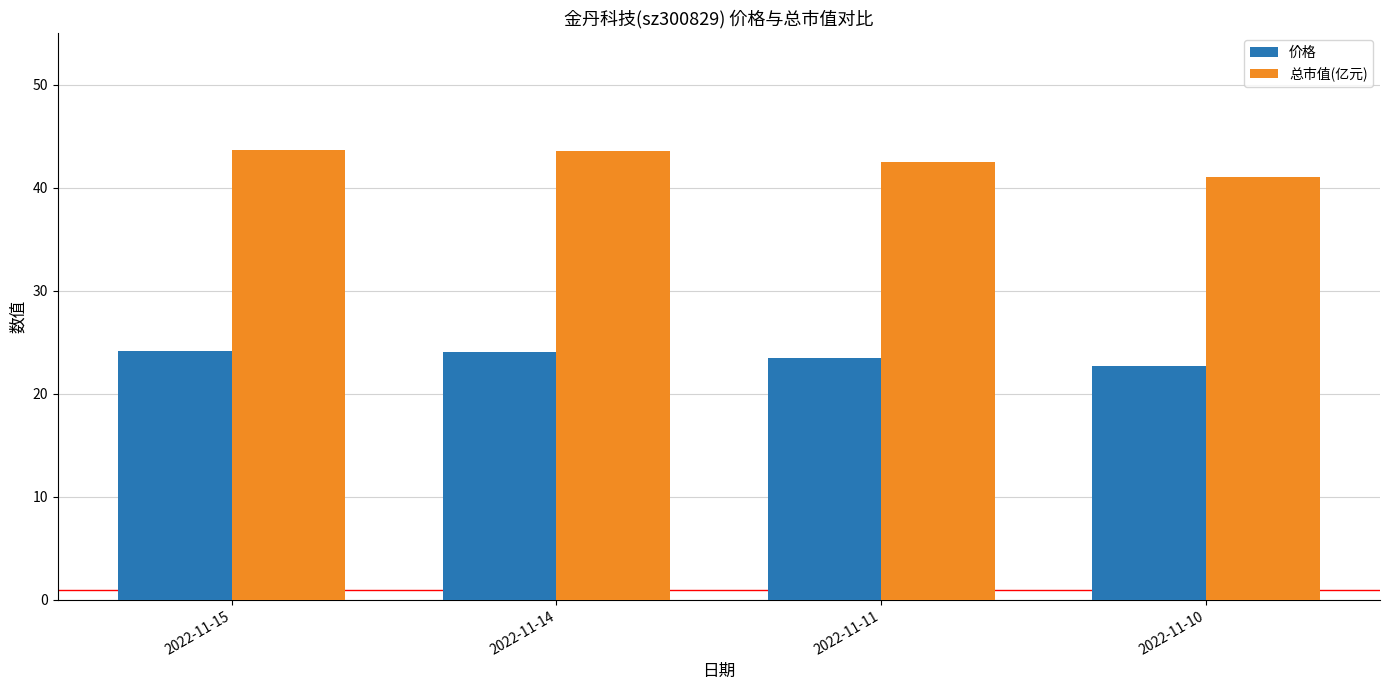

What is the value of the 总市值(亿元) bar at the 2nd from the left?

43.5